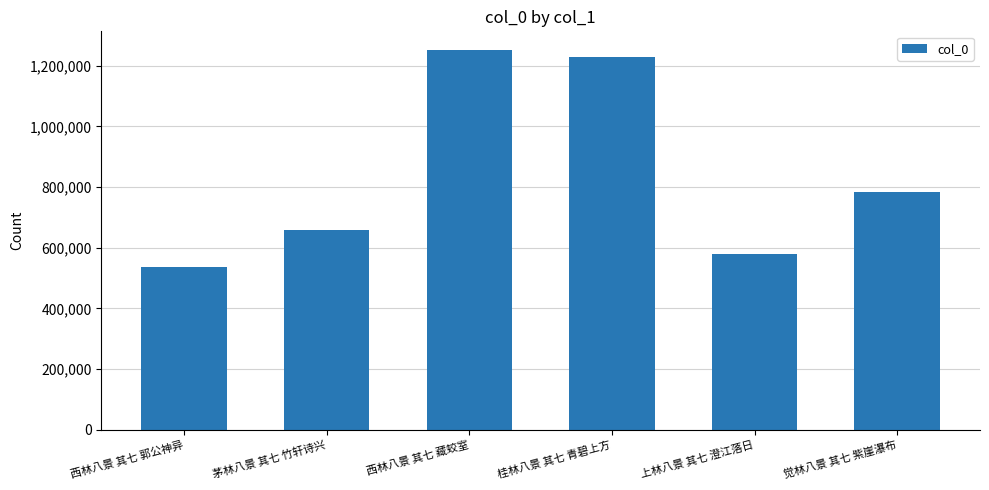

What position from the left is 觉林八景 其七 紫崖瀑布?

6